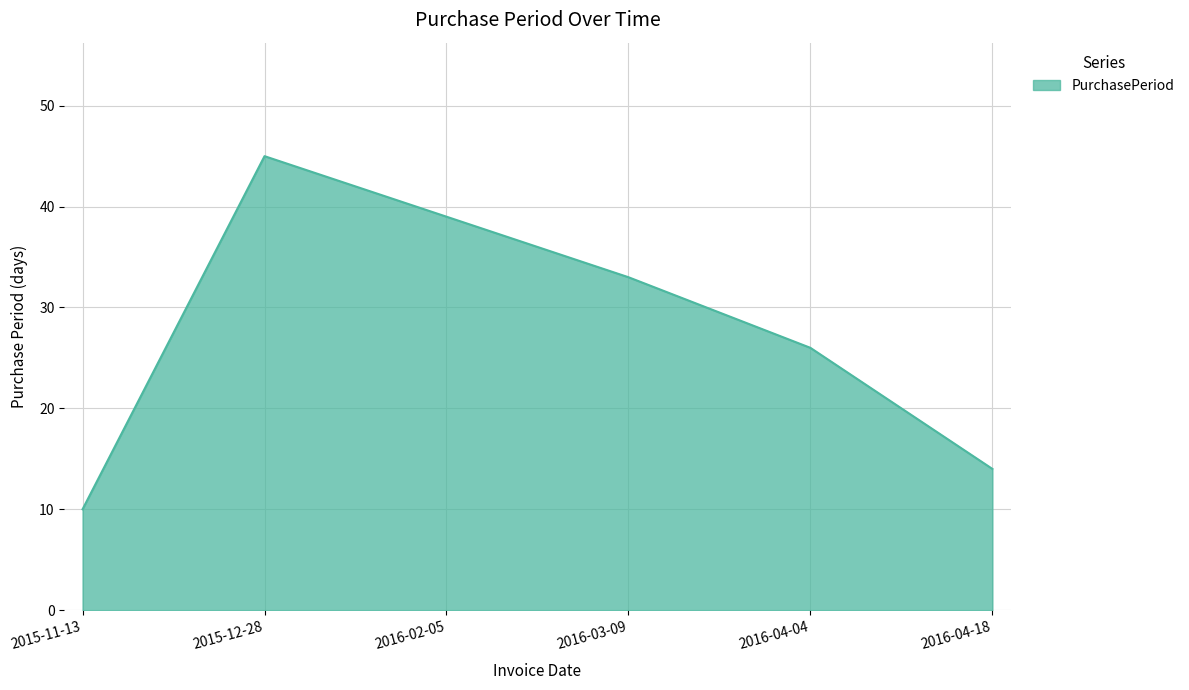

List the labels in order of value, largest first.

2015-12-28, 2016-02-05, 2016-03-09, 2016-04-04, 2016-04-18, 2015-11-13